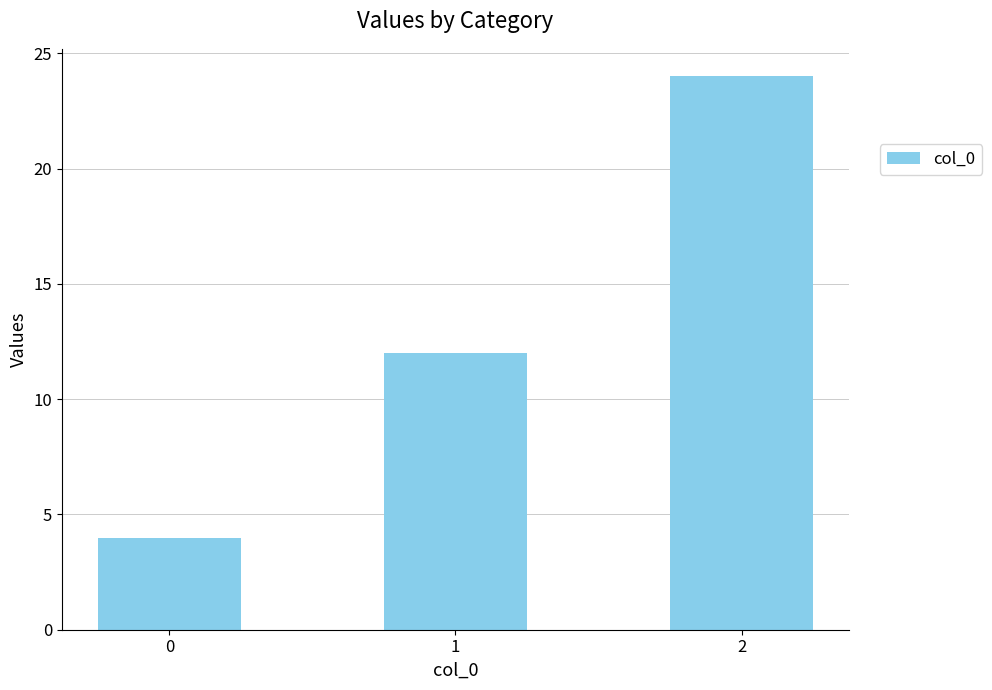

True or false: the data shows 2 at 0.

False